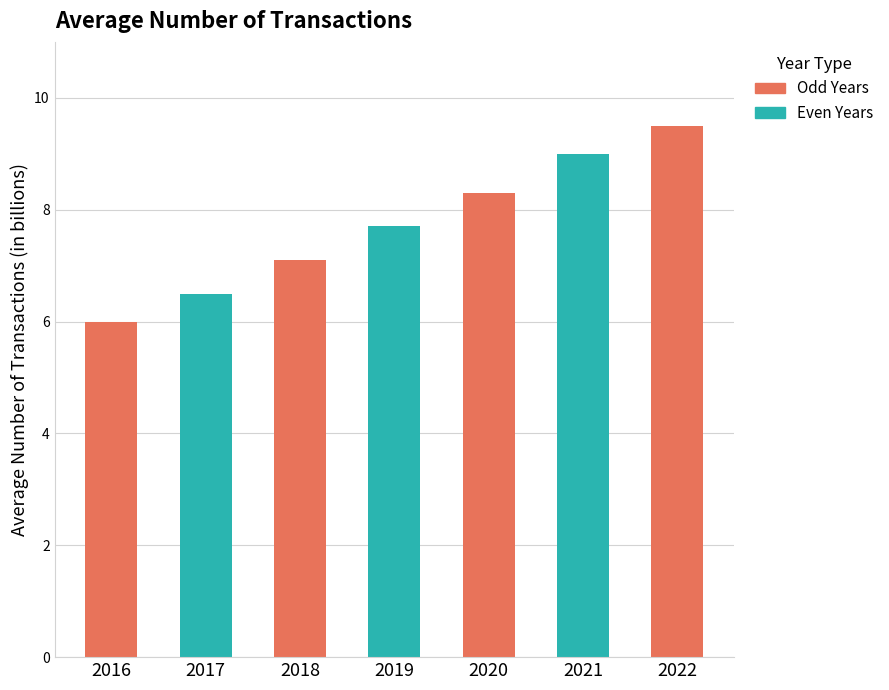

List the labels in order of value, largest first.

2022, 2021, 2020, 2019, 2018, 2017, 2016